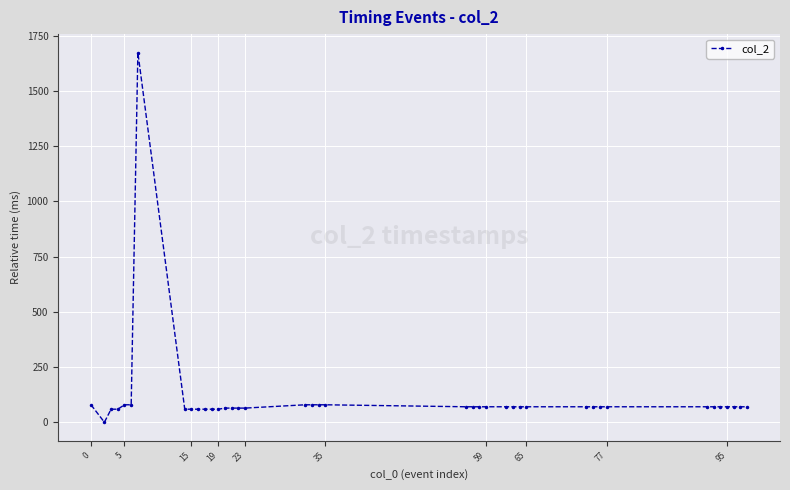

What is the value of the 21st point from the left?

79